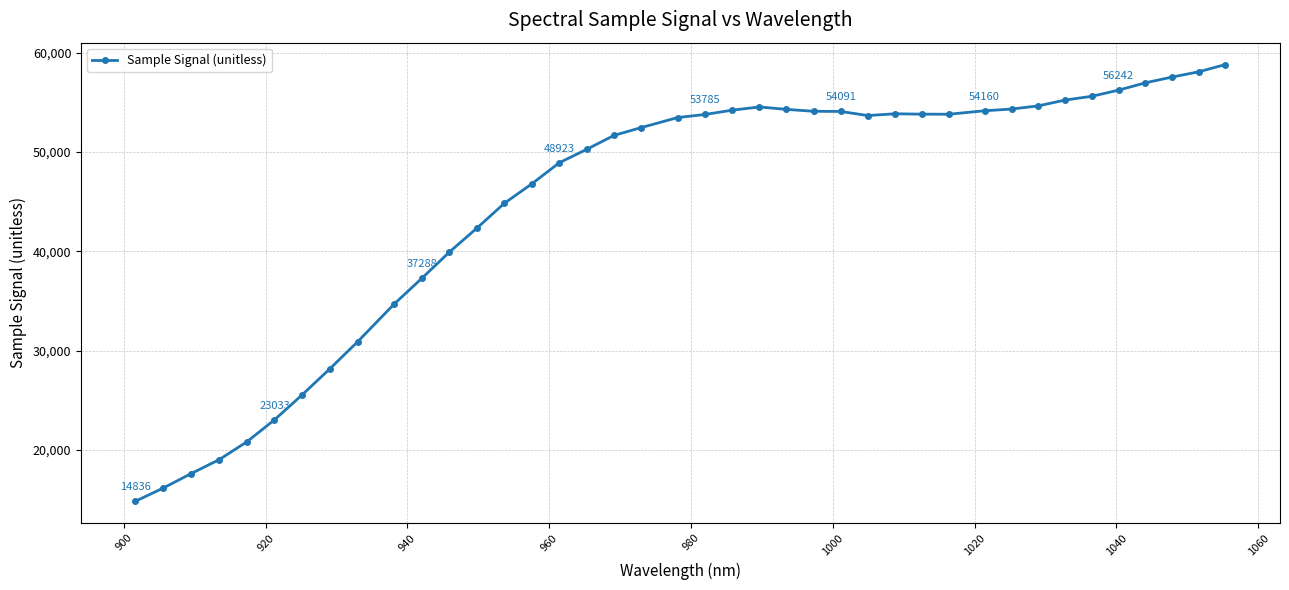

What is the average value?

45018